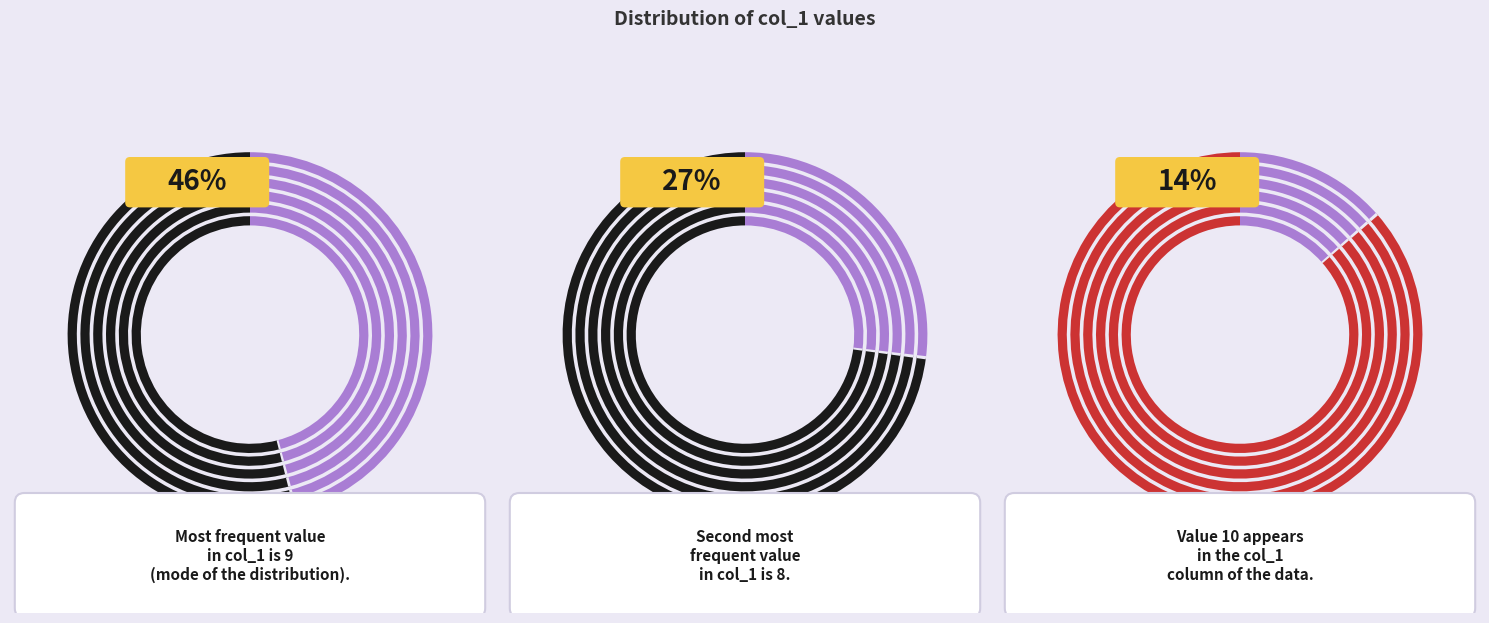

Which slice is the largest?

9